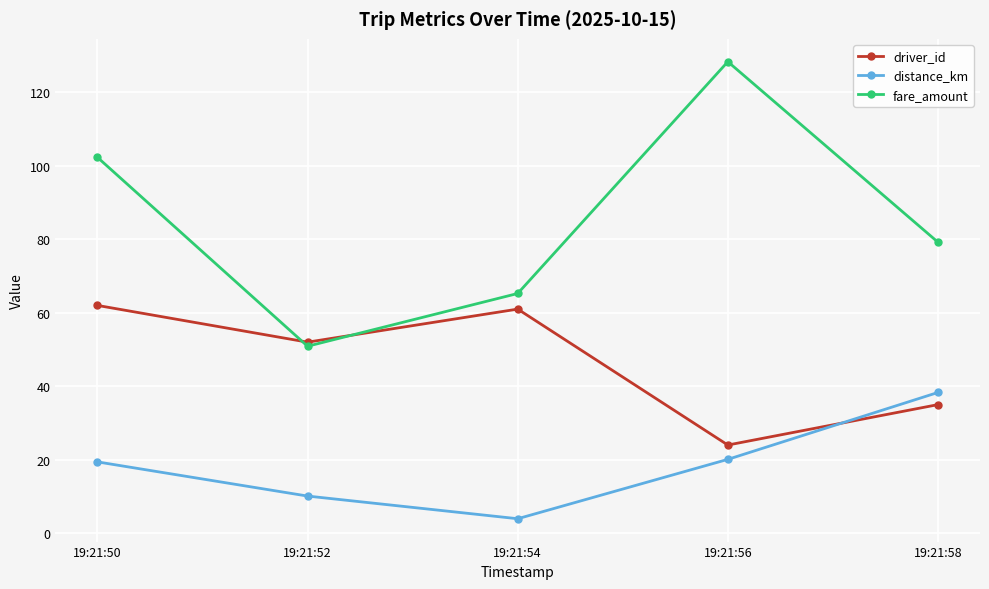

At which label is fare_amount closest to 89?

19:21:58